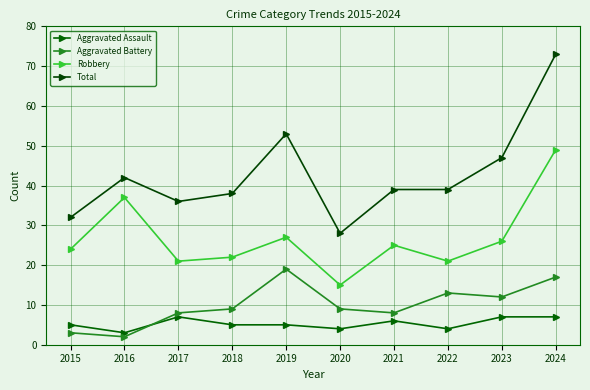

What is the value of the Robbery point at the 6th from the left?

15